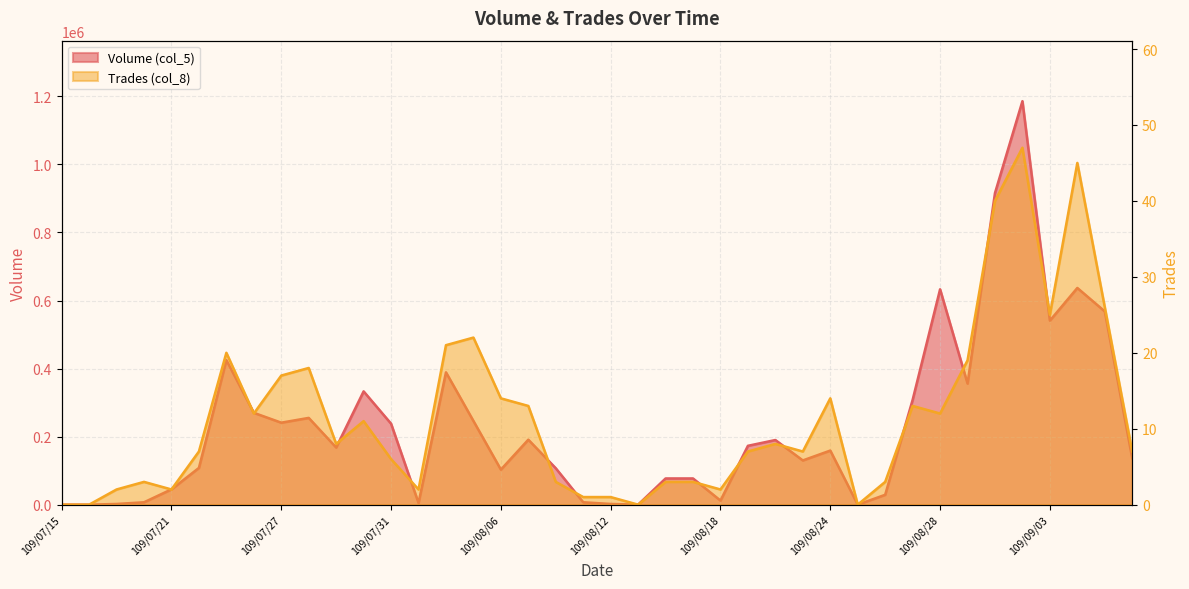

Which category has the highest value in the Trades (col_8) series?

109/09/02